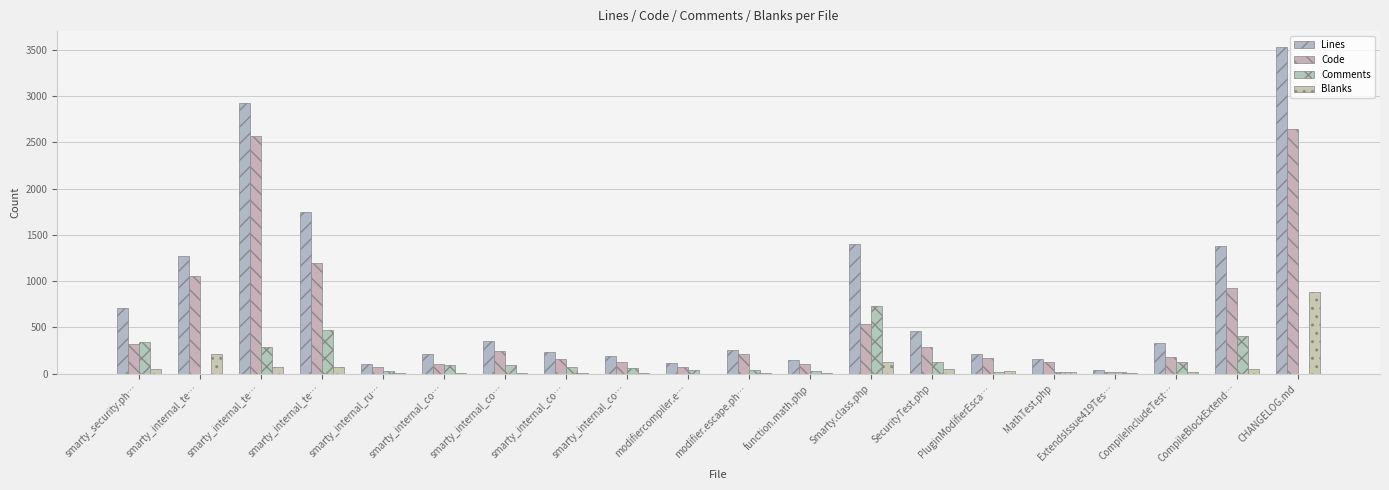

Are the bars horizontal?

No